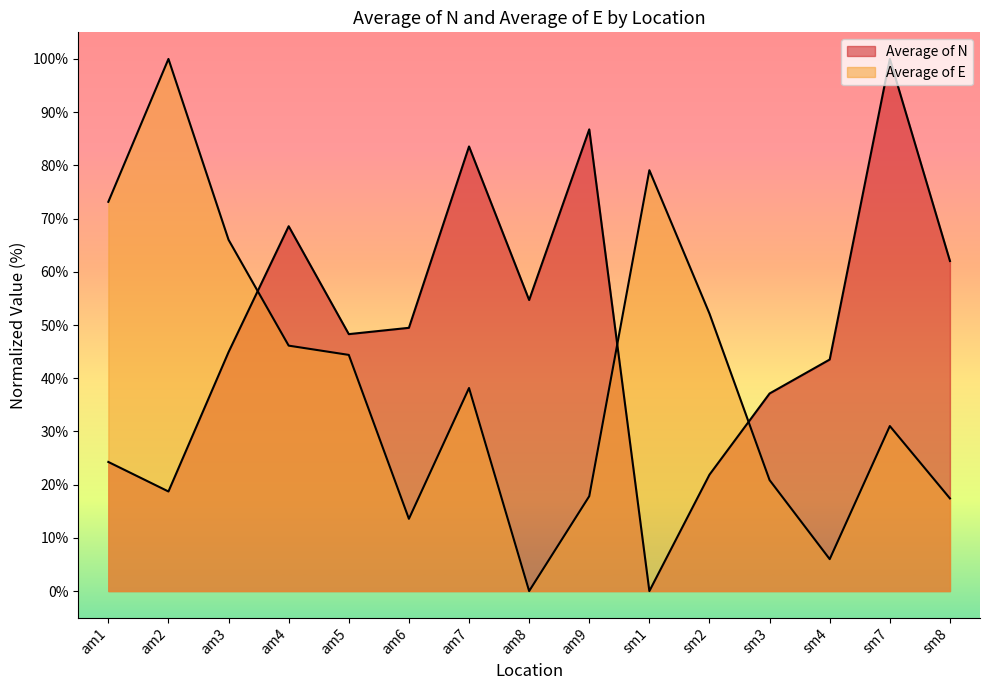

Which series ends up on top after the final intersection of Average of E and Average of N?

Average of N